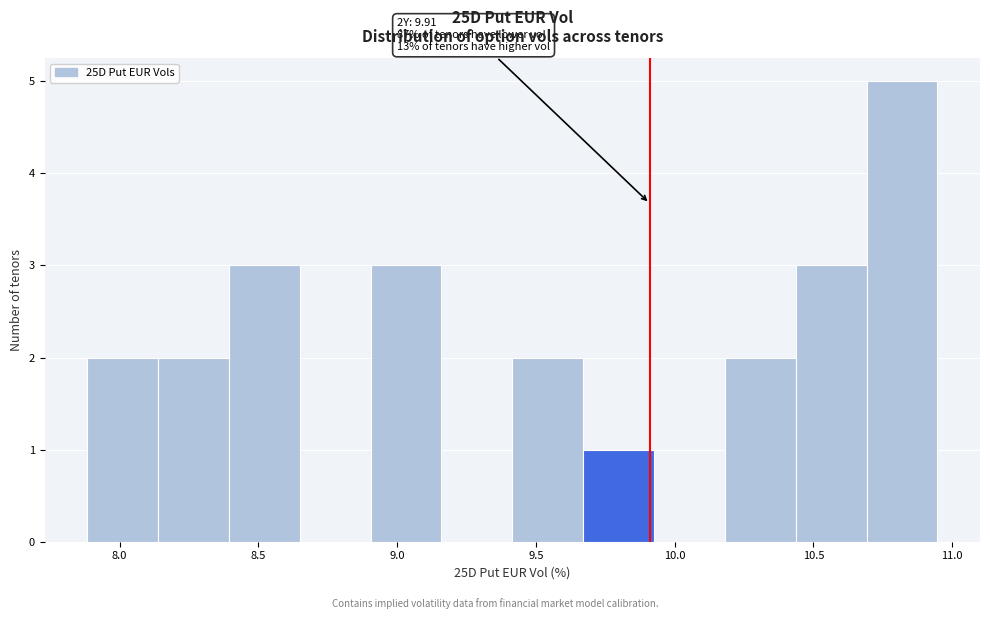

Over which range of the x-axis is the bar tallest?

10.70 to 10.95